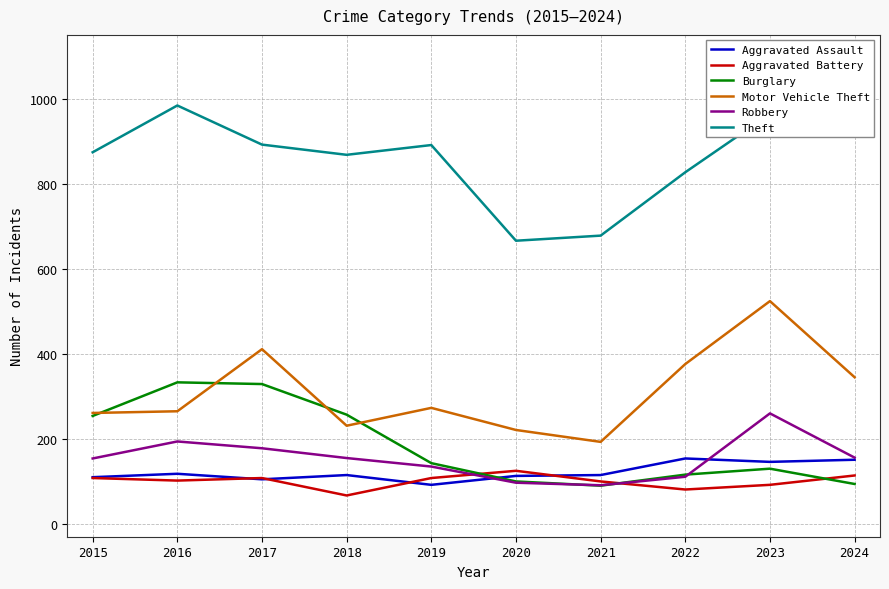

How many lines are shown in the chart?

6